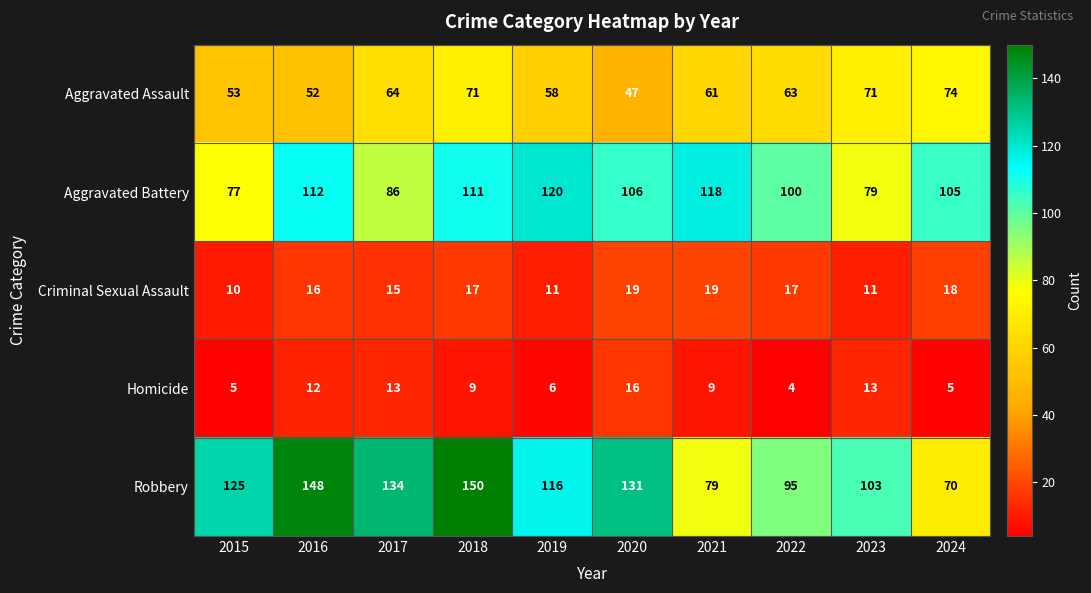

What is the spread (max minus min) of values at 2015?

120